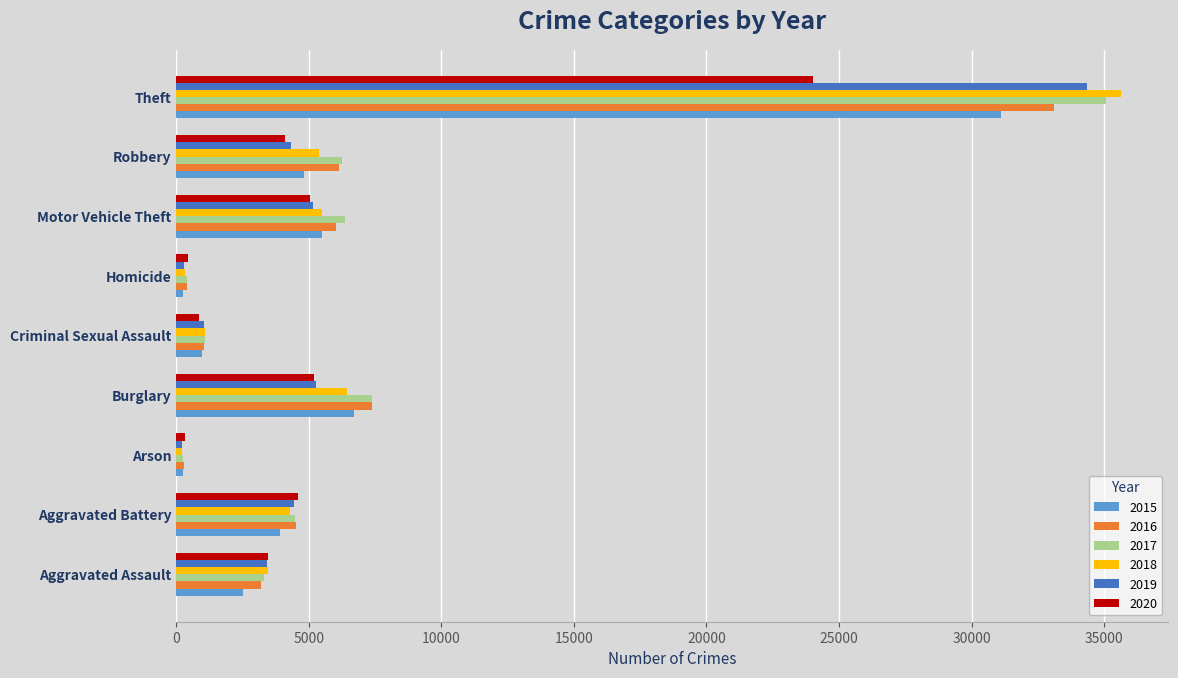

At how many categories does at least one series exceed 30300?

1